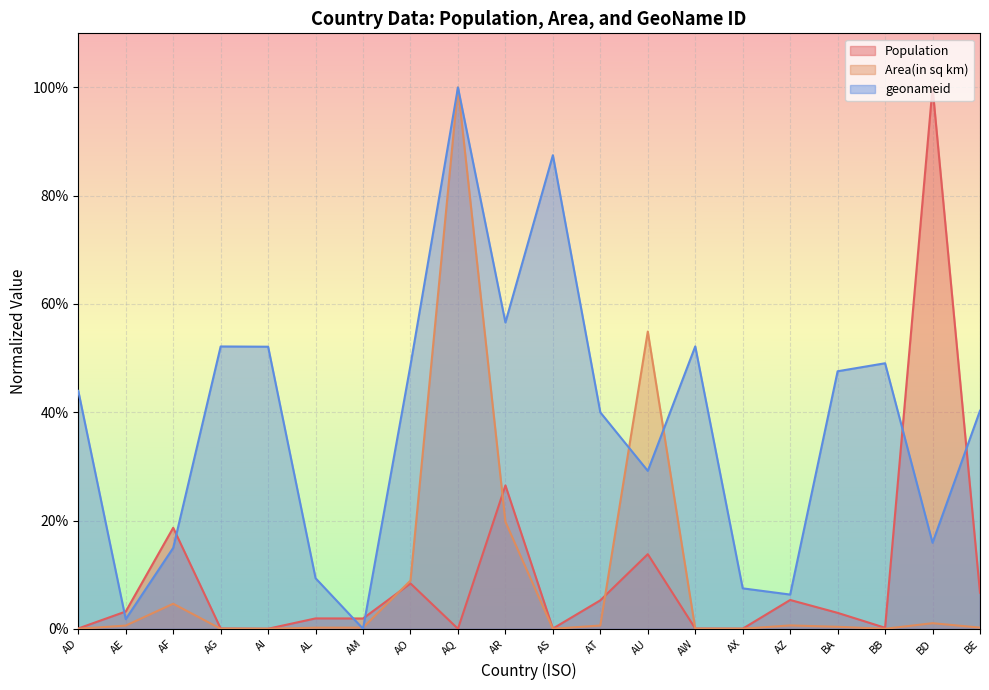

True or false: Area(in sq km) has a value of 0.0 at BA.

True